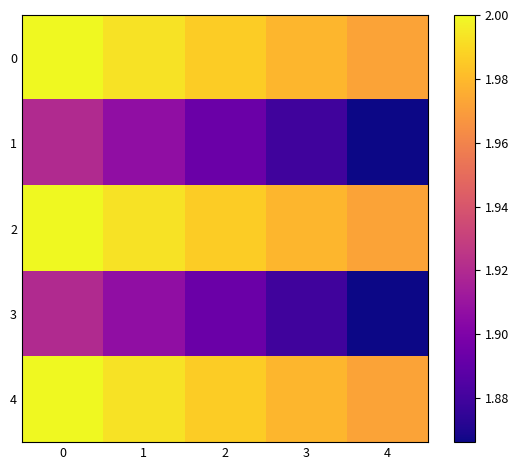

Reading left to right, extract all data points from this chart.

0: 0=2.0	1=2.0	2=2.0	3=2.0	4=2.0
1: 0=1.9	1=1.9	2=1.9	3=1.9	4=1.9
2: 0=2.0	1=2.0	2=2.0	3=2.0	4=2.0
3: 0=1.9	1=1.9	2=1.9	3=1.9	4=1.9
4: 0=2.0	1=2.0	2=2.0	3=2.0	4=2.0